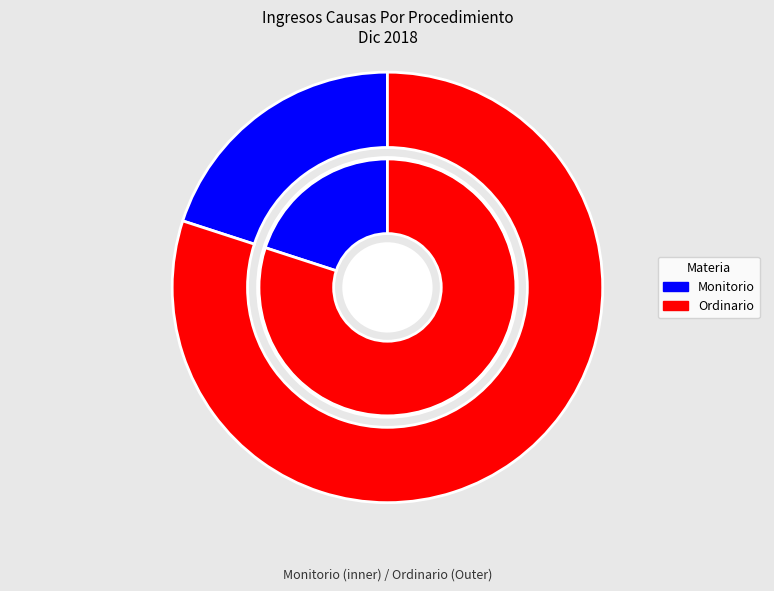

To the nearest percent, what is the difference between the largest and smallest slice percentages?

60%